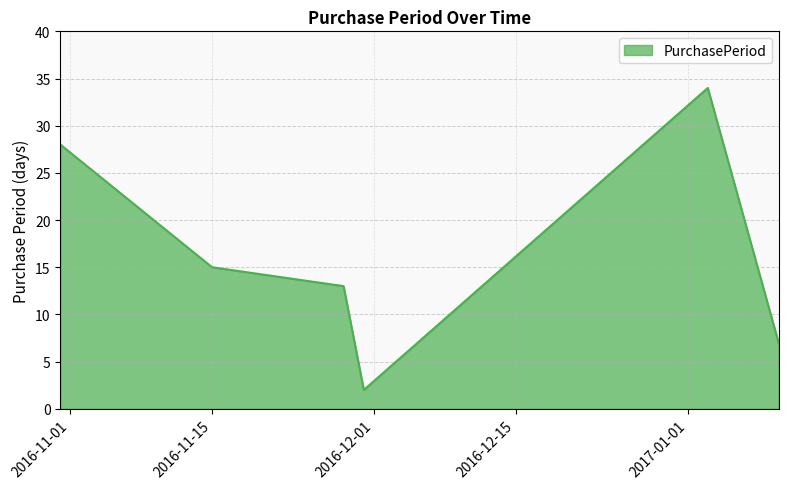

What is the difference between the second highest and minimum values?

26